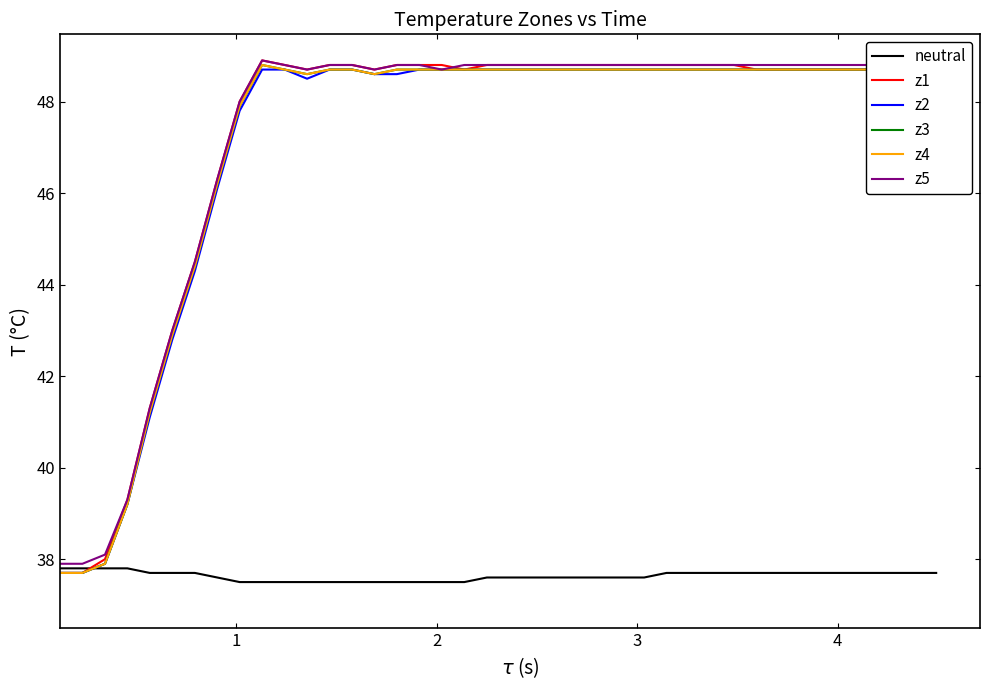

Is the value of neutral at 29 greater than the value of z4 at 11?

No